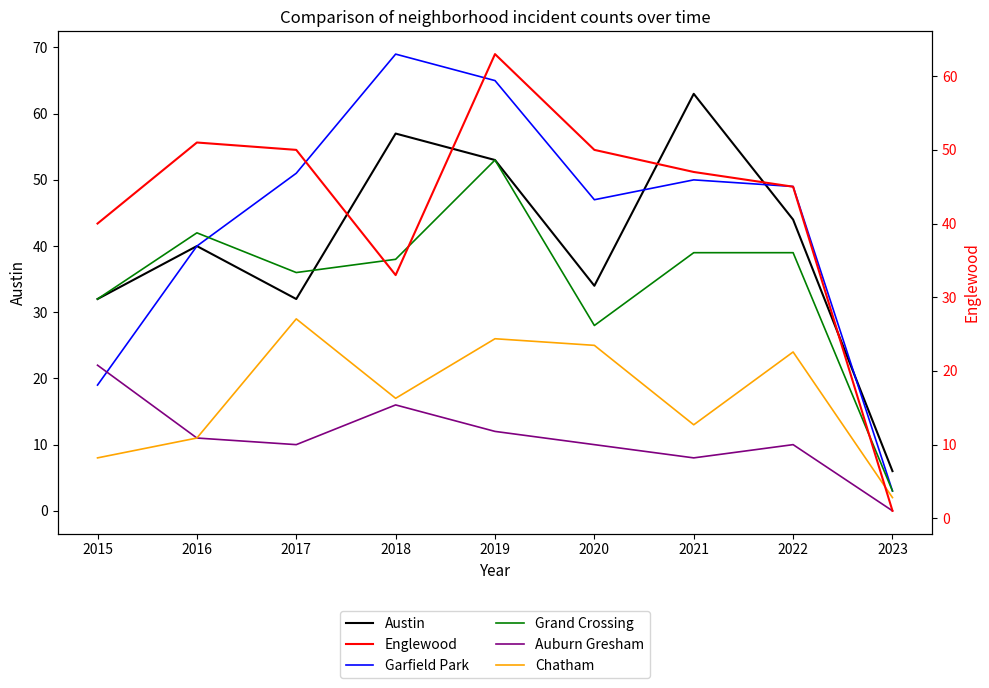

At how many categories does at least one series exceed 31?

8